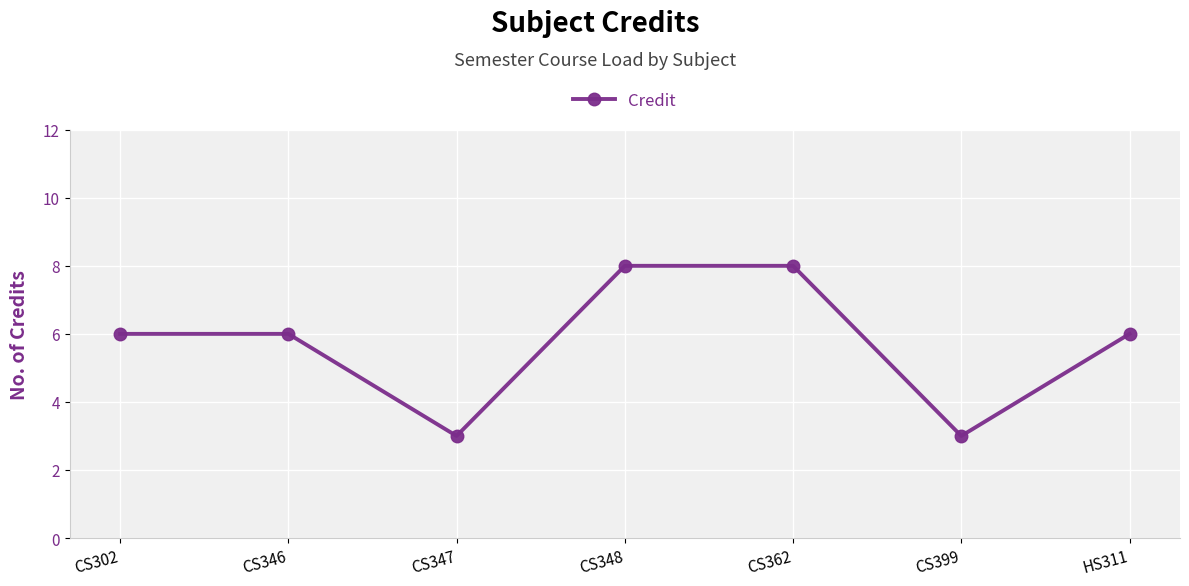

Between CS399 and HS311, which is larger?

HS311